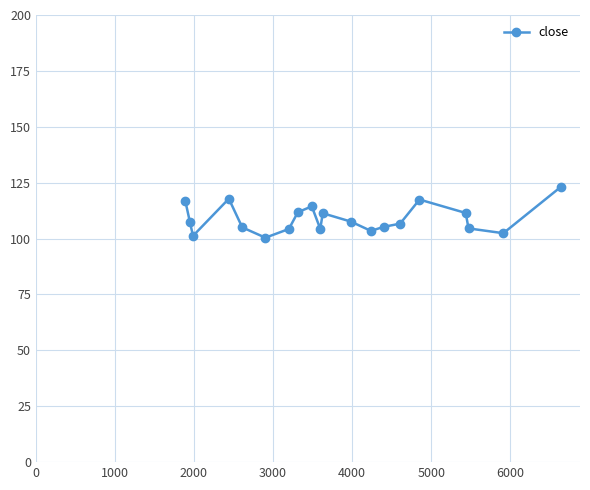

What is the minimum value shown in the chart?

100.4